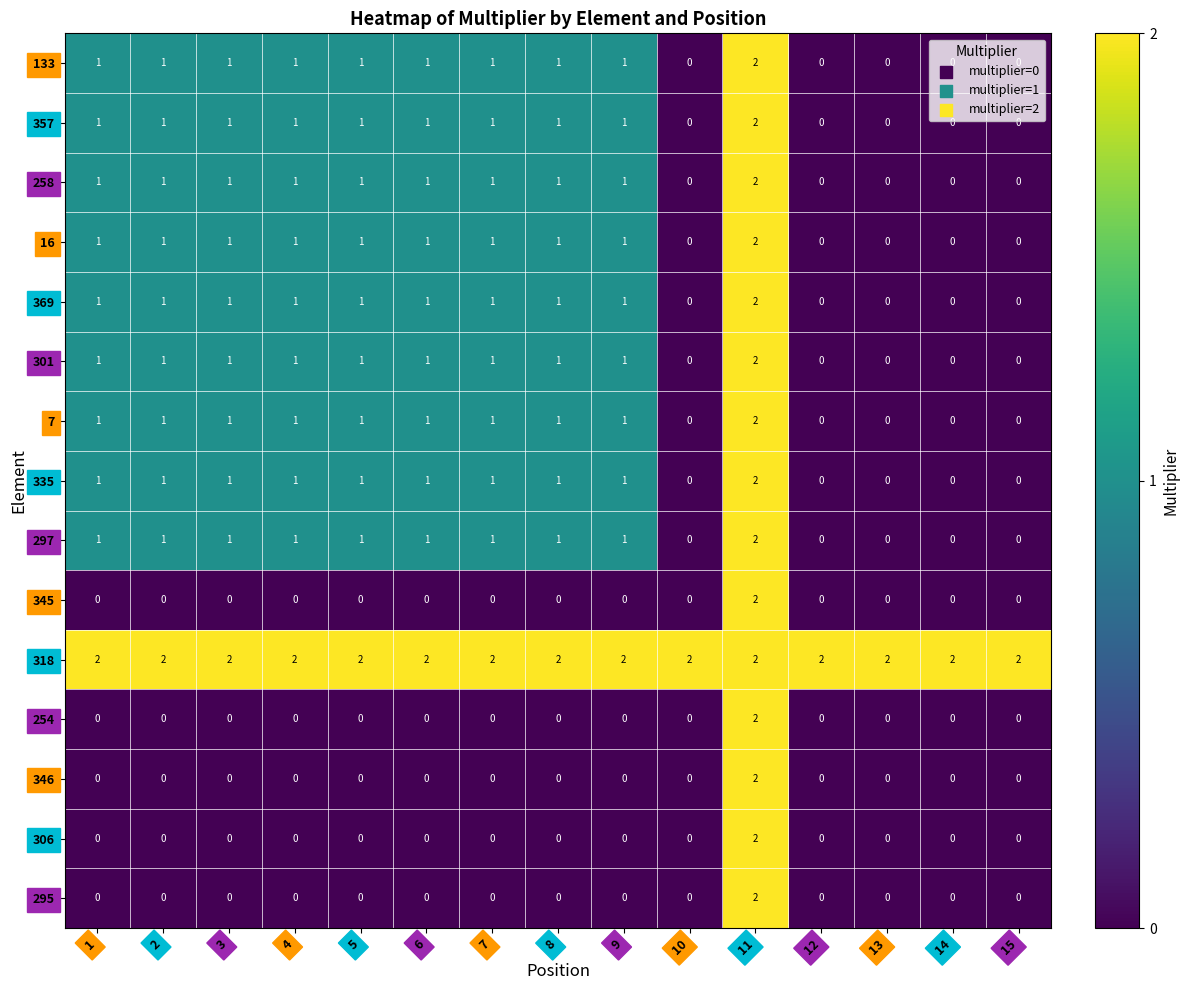

Is it true that 295 equals 0 at 4?

True